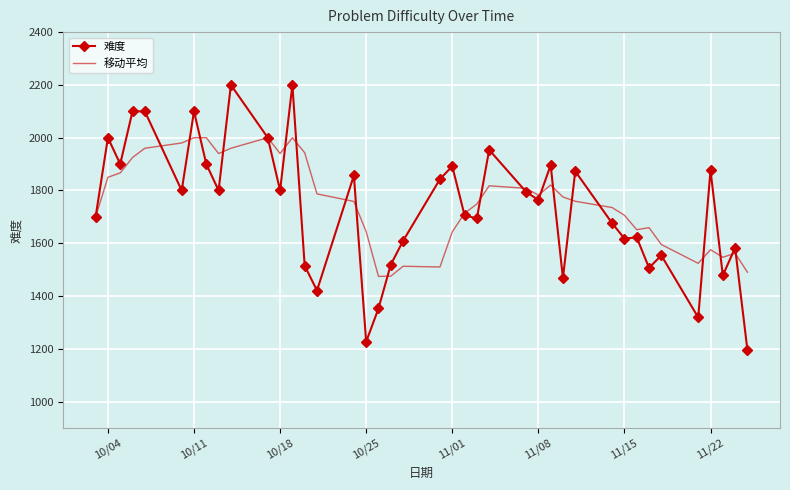

What is the minimum value for 移动平均?

1474.6